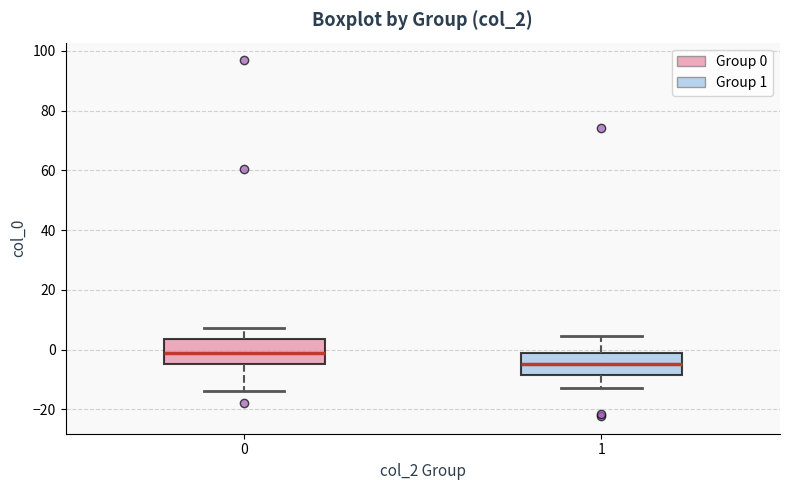

Which box's median line is the lowest?

1